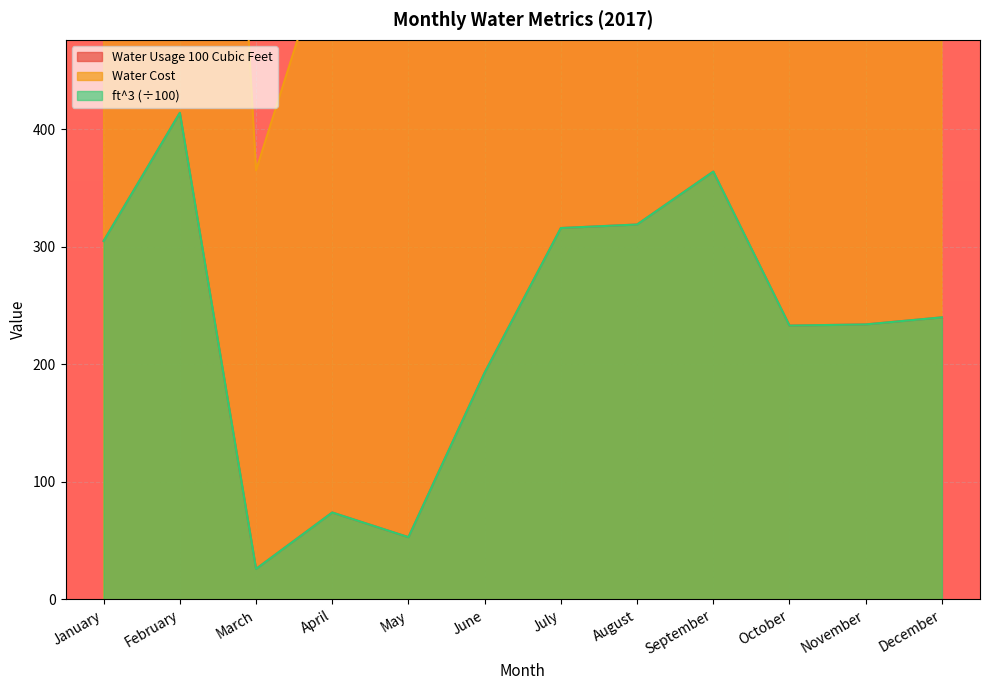

What is the difference between the highest and lowest values at September?

1138